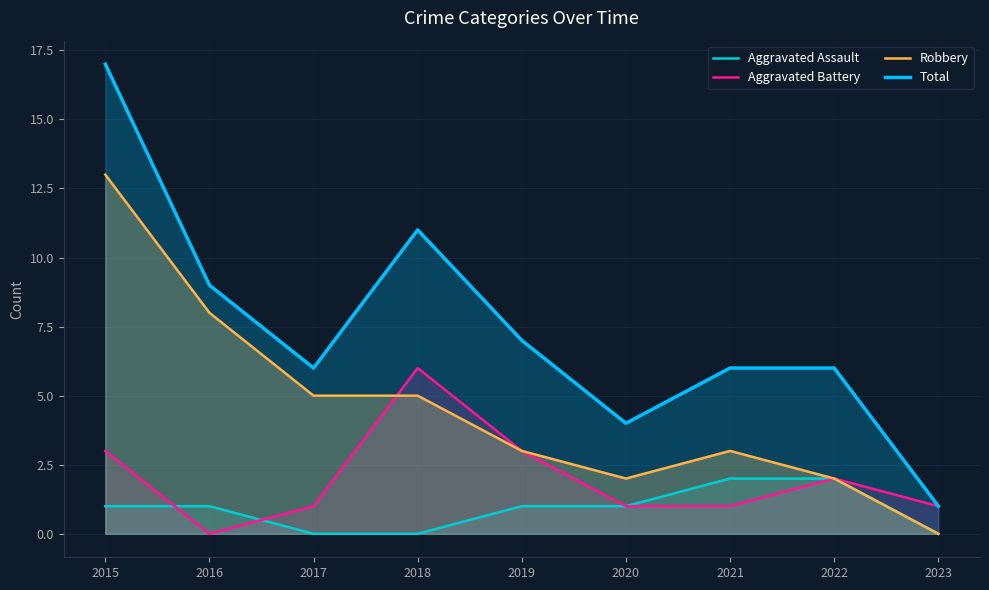

Rank the series by their maximum value, from highest to lowest.

Total, Robbery, Aggravated Battery, Aggravated Assault